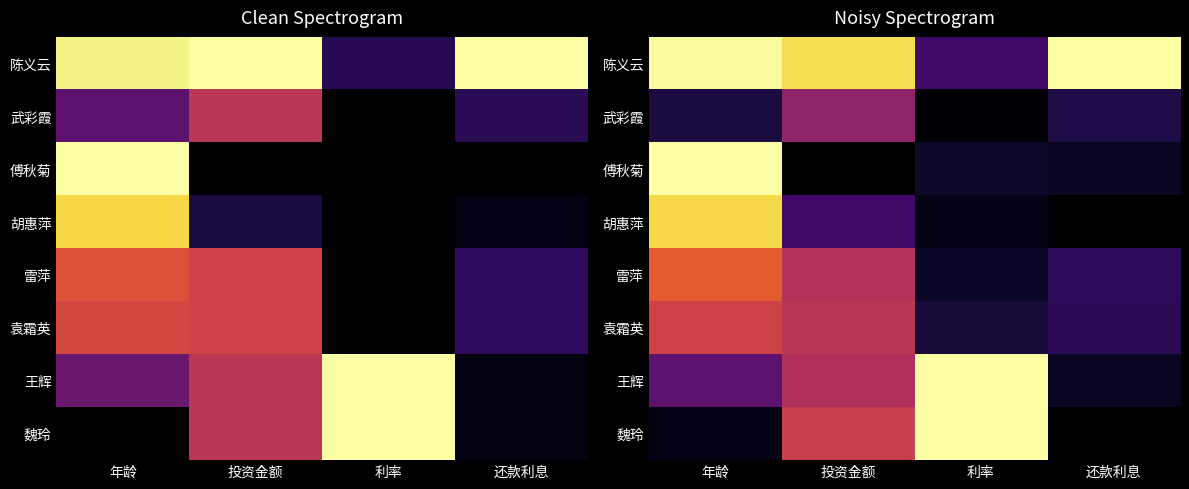

What is the difference between the maximum and minimum values in the 魏玲 series?

1.0